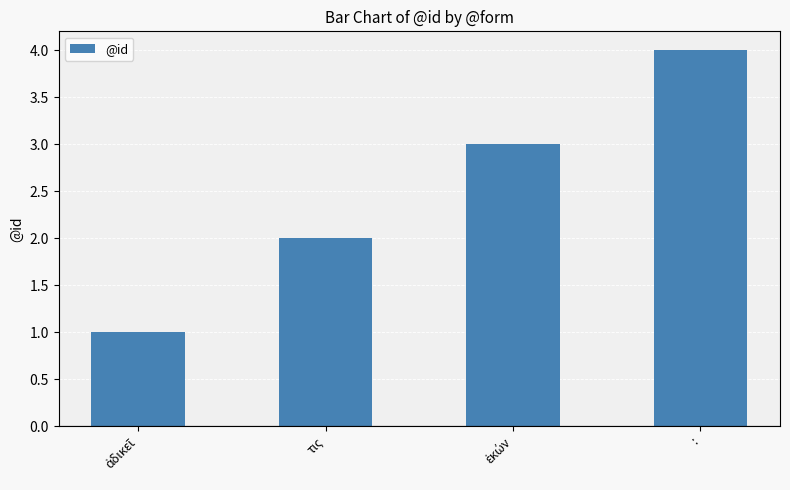

What is the difference between the maximum and second lowest values?

2